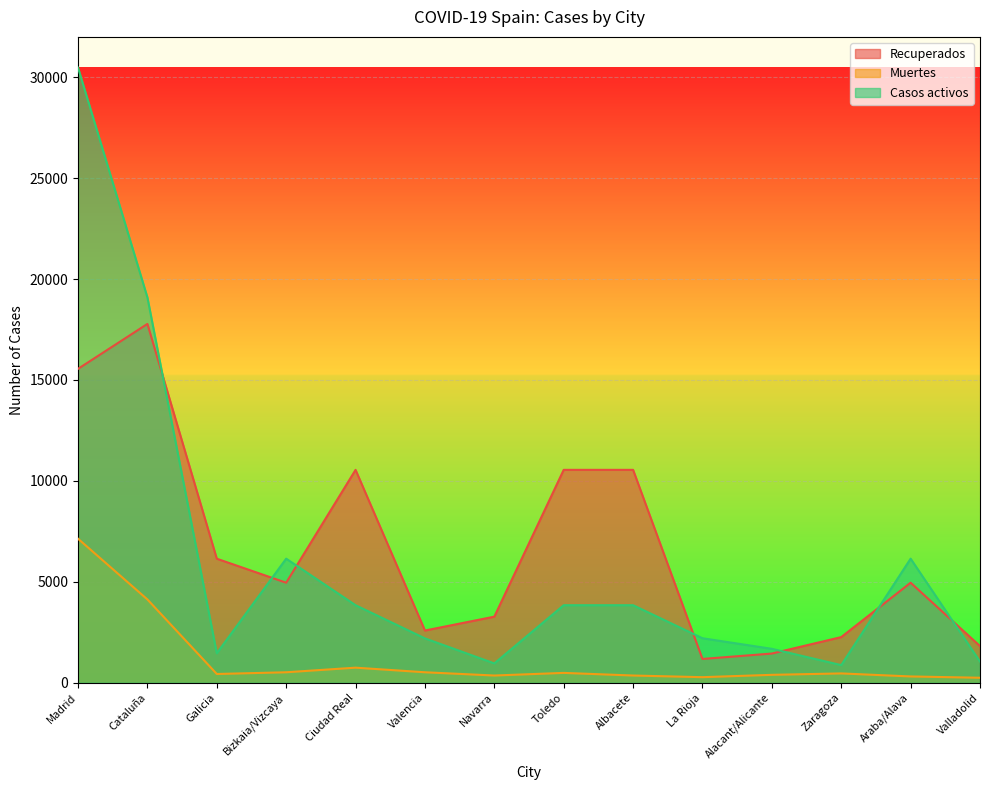

Reading left to right, transcribe all the data shown in this chart.

Recuperados: Madrid=15550	Cataluña=17777	Galicia=6142	Bizkaia/Vizcaya=4953	Ciudad Real=10545	Valencia=2583	Navarra=3271	Toledo=10545	Albacete=10545	La Rioja=1175	Alacant/Alicante=1443	Zaragoza=2258	Araba/Alava=4953	Valladolid=1813
Muertes: Madrid=7132	Cataluña=4123	Galicia=430	Bizkaia/Vizcaya=515	Ciudad Real=743	Valencia=515	Navarra=354	Toledo=484	Albacete=354	La Rioja=272	Alacant/Alicante=388	Zaragoza=458	Araba/Alava=308	Valladolid=243
Casos activos: Madrid=30475	Cataluña=19088	Galicia=1456	Bizkaia/Vizcaya=6144	Ciudad Real=3838	Valencia=2194	Navarra=954	Toledo=3838	Albacete=3838	La Rioja=2201	Alacant/Alicante=1677	Zaragoza=869	Araba/Alava=6144	Valladolid=1045